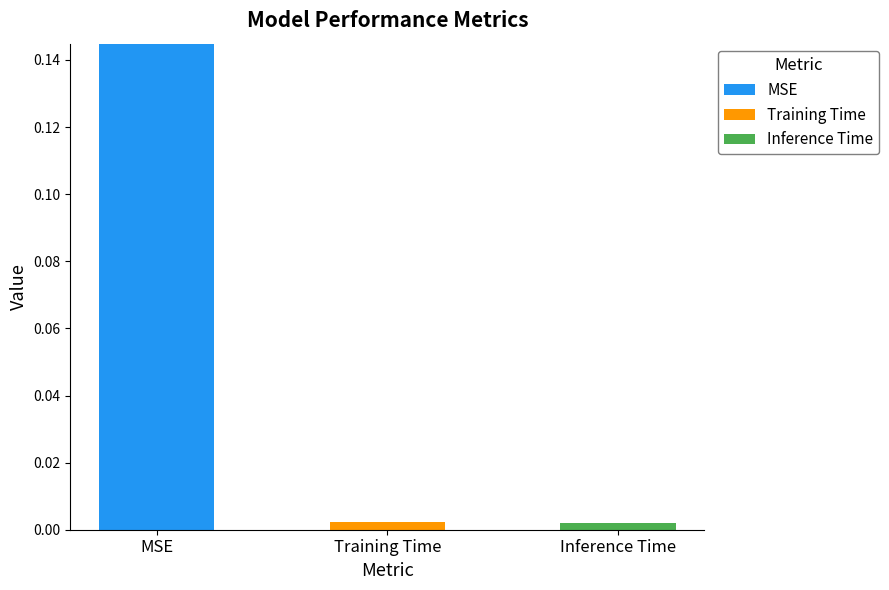

Are the bars horizontal?

No